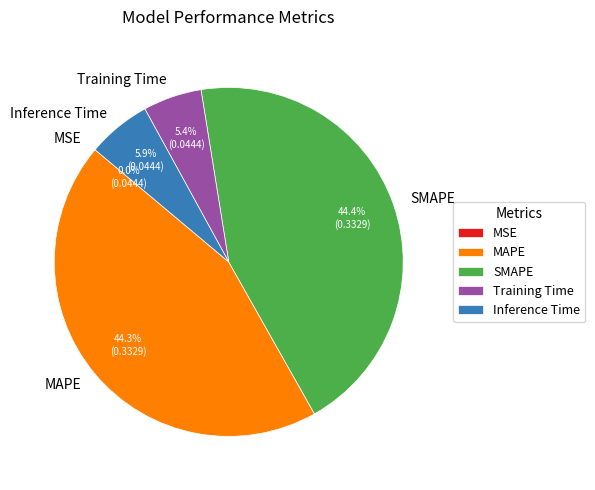

Do SMAPE and MAPE together represent more than half of the pie?

Yes